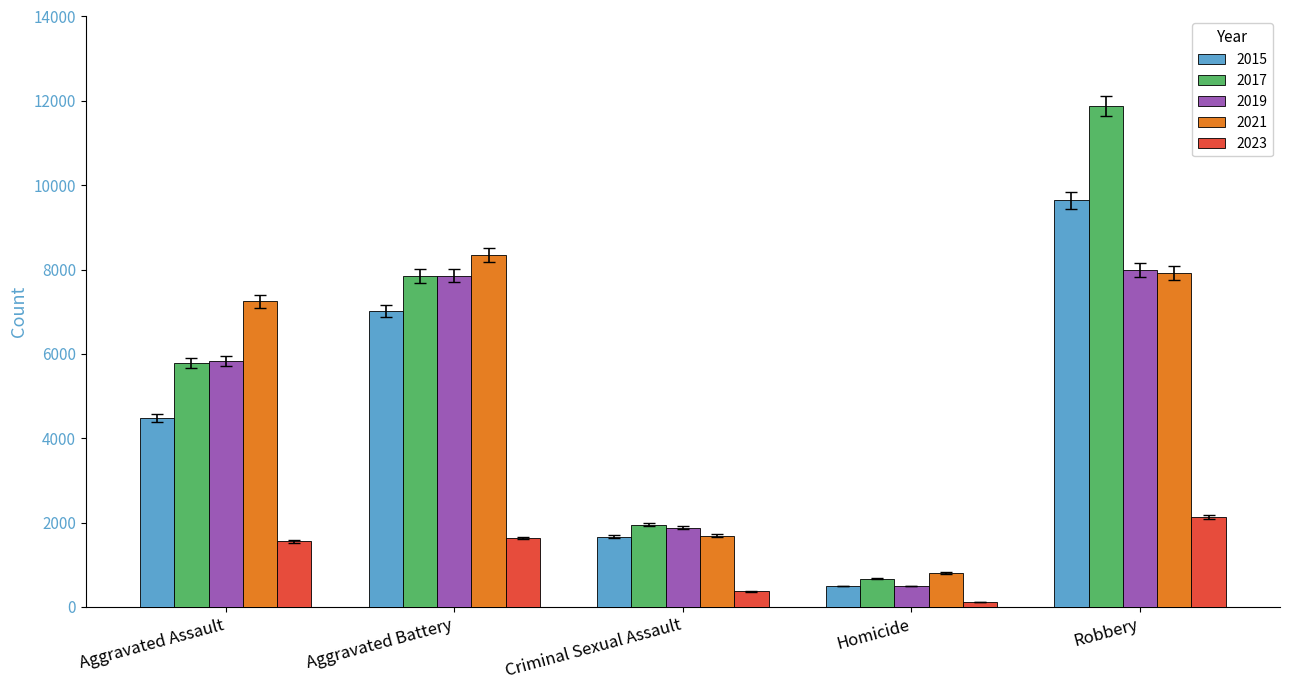

How many data points in 2015 are less than 4480?

2